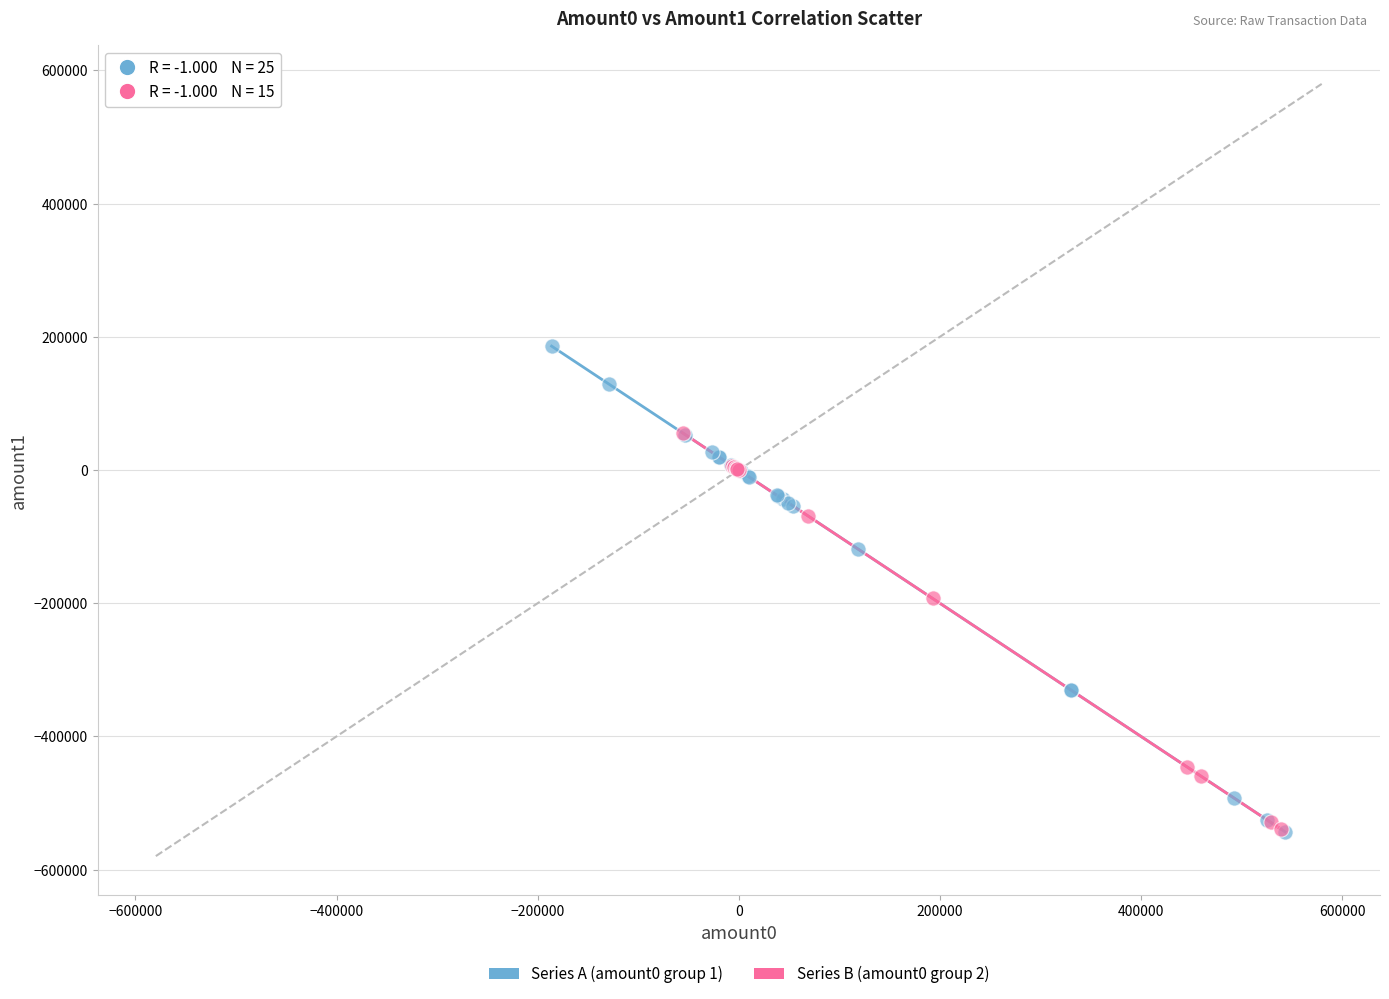

Which series contains the highest Y value?

Series A (amount0 group 1)